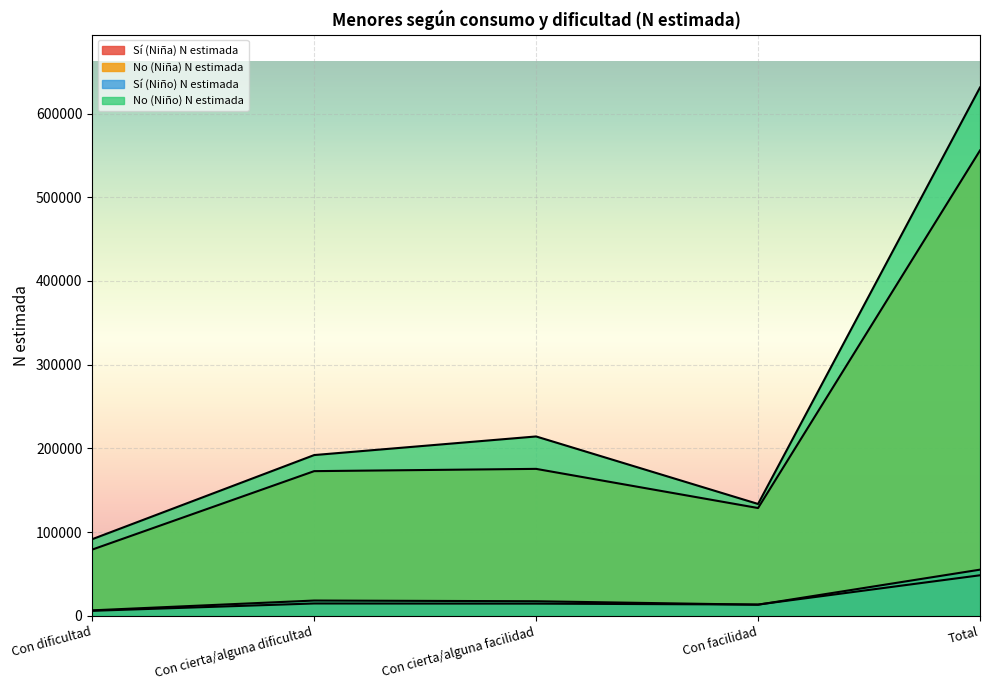

What is the difference between the second highest and second lowest values in the Sí (Niña) N estimada series?

1277